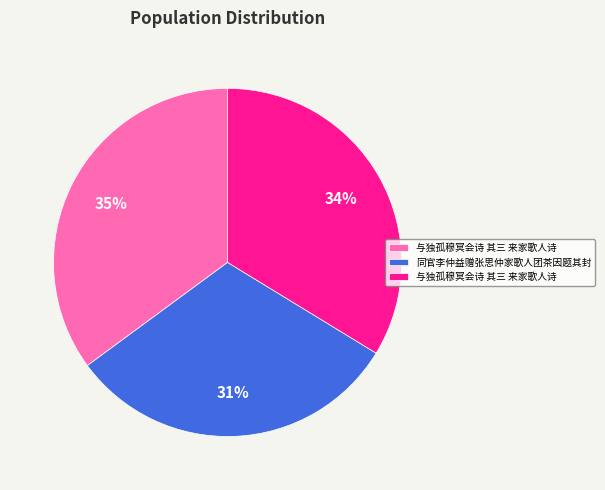

To the nearest percent, what is the average slice percentage?

33%